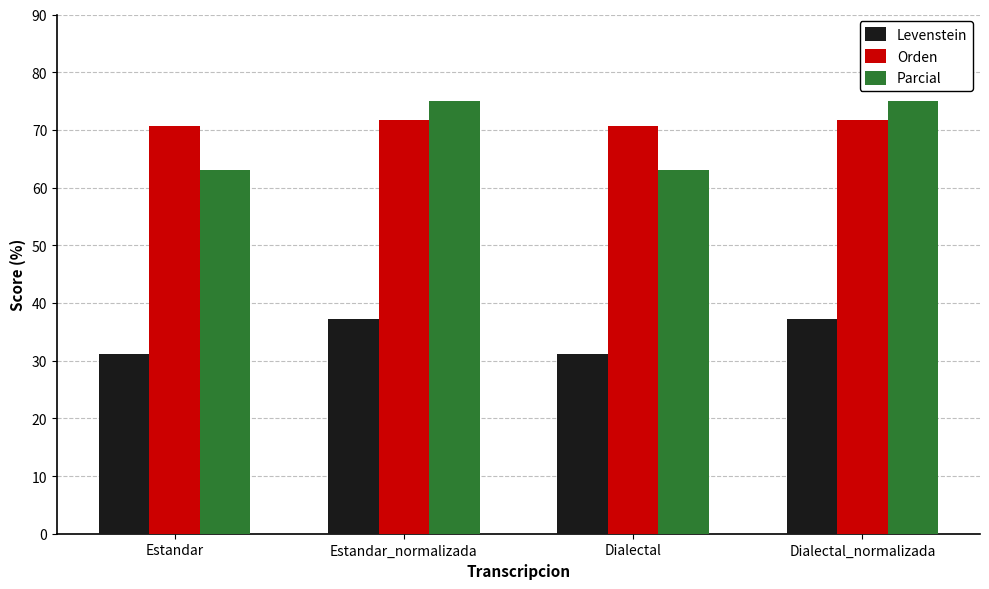

How many bars are there in total?

12